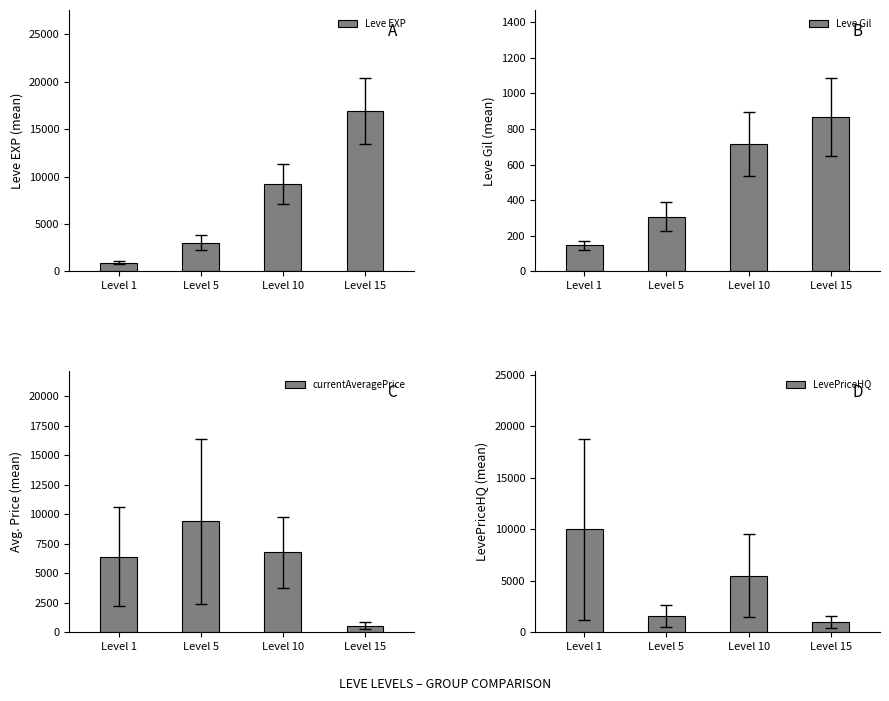

What is the value of the LevePriceHQ bar at the 4th from the left?

1009